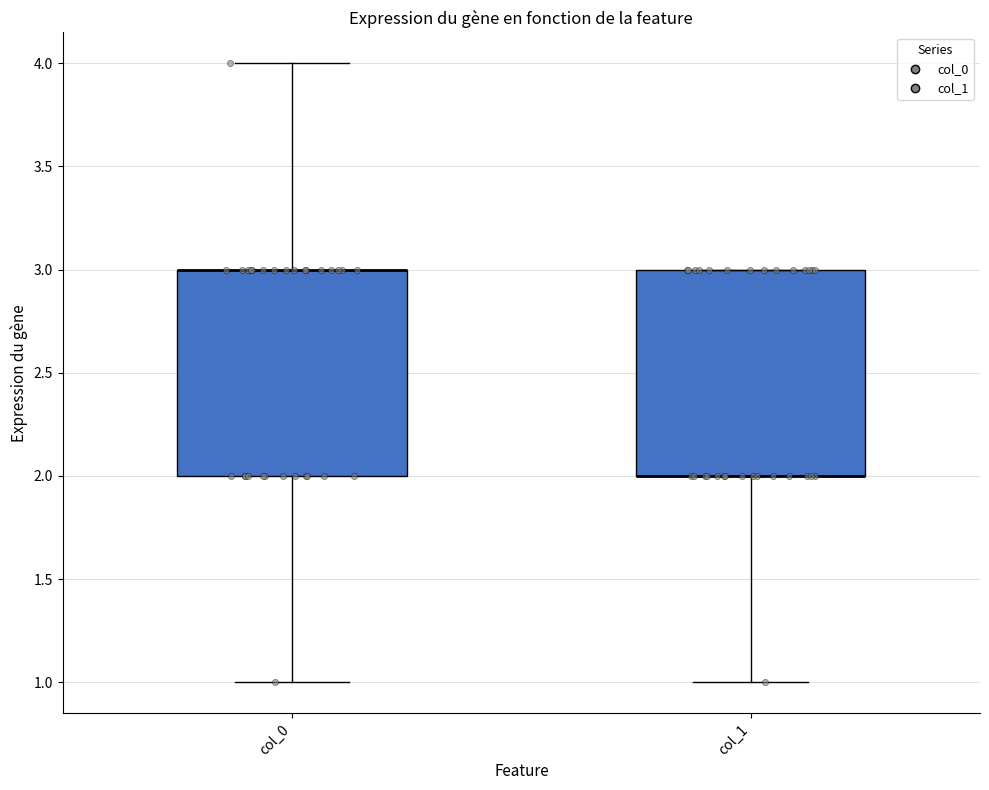

Where is the lower edge of the box for col_0 on the y-axis? The values are not printed on the chart, so give them approximately, as read against the axis.

2